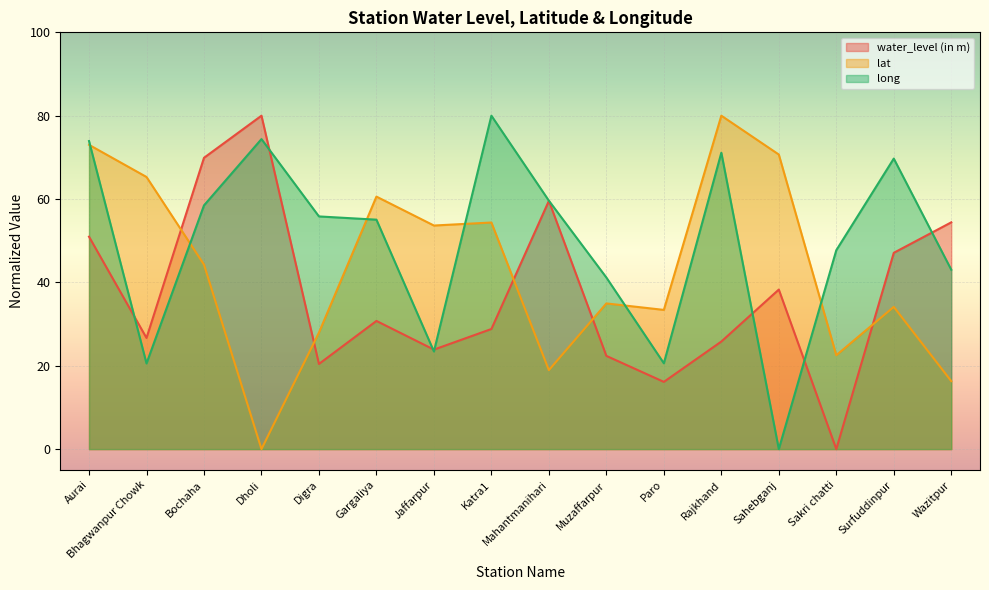

Between which two adjacent categories do lat and long first intersect?

Aurai and Bhagwanpur Chowk